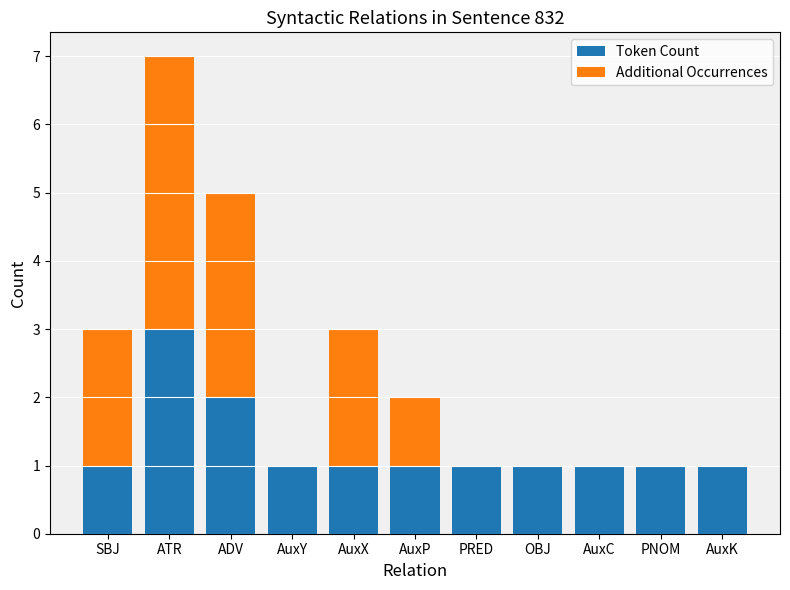

Does the chart contain stacked bars?

Yes